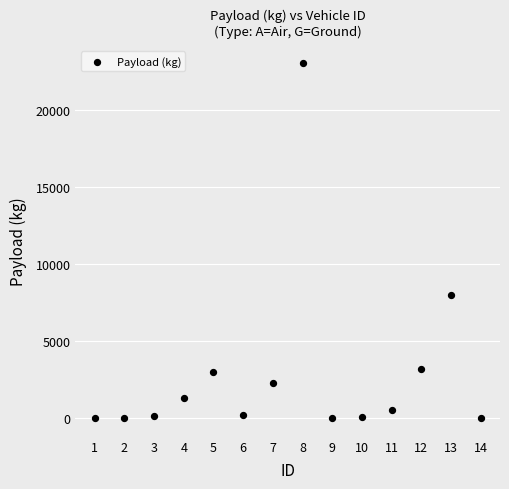

What Y value in the scatter plot is closest to 11502?

8000